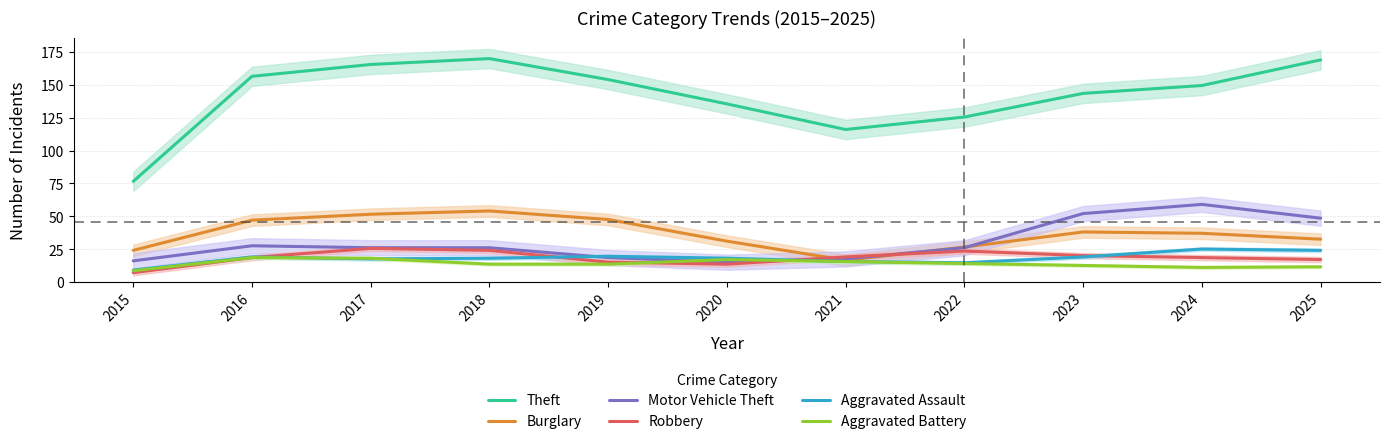

After their last crossing, which series has the higher values: Burglary or Robbery?

Burglary